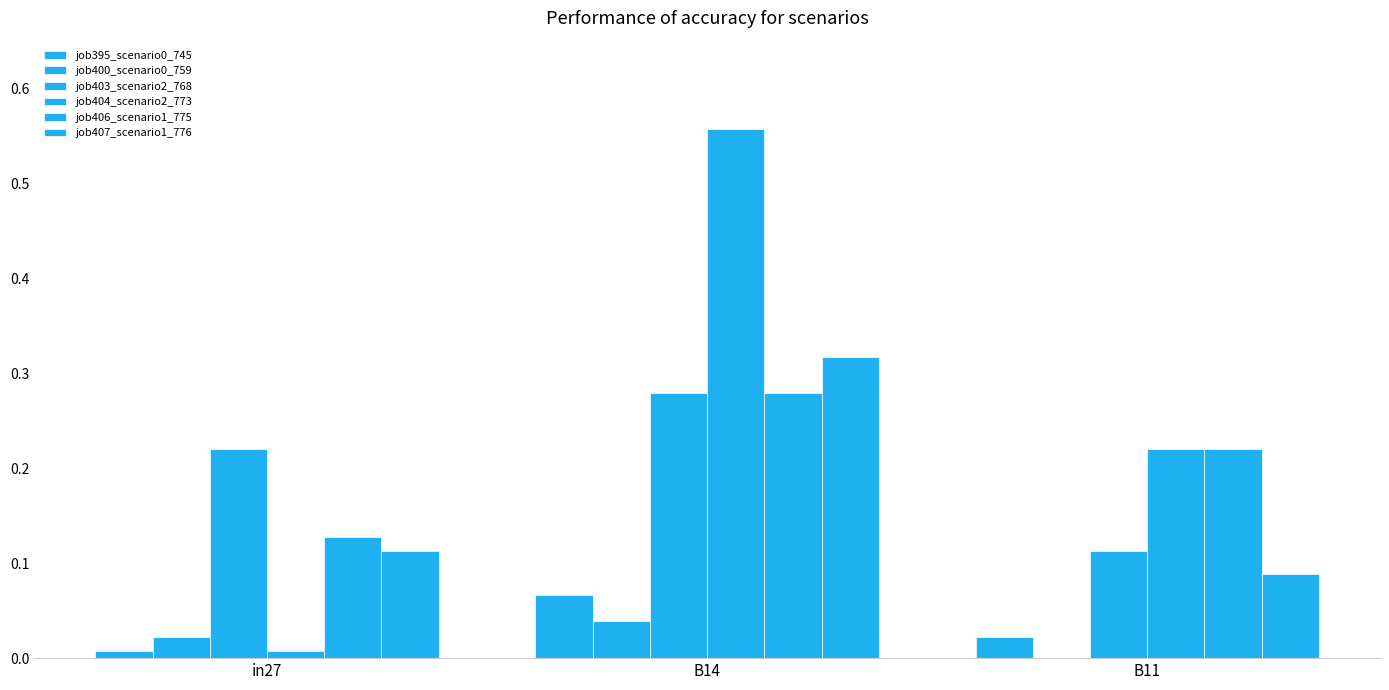

What is the approximate value of job404_scenario2_773 at B14?

0.6